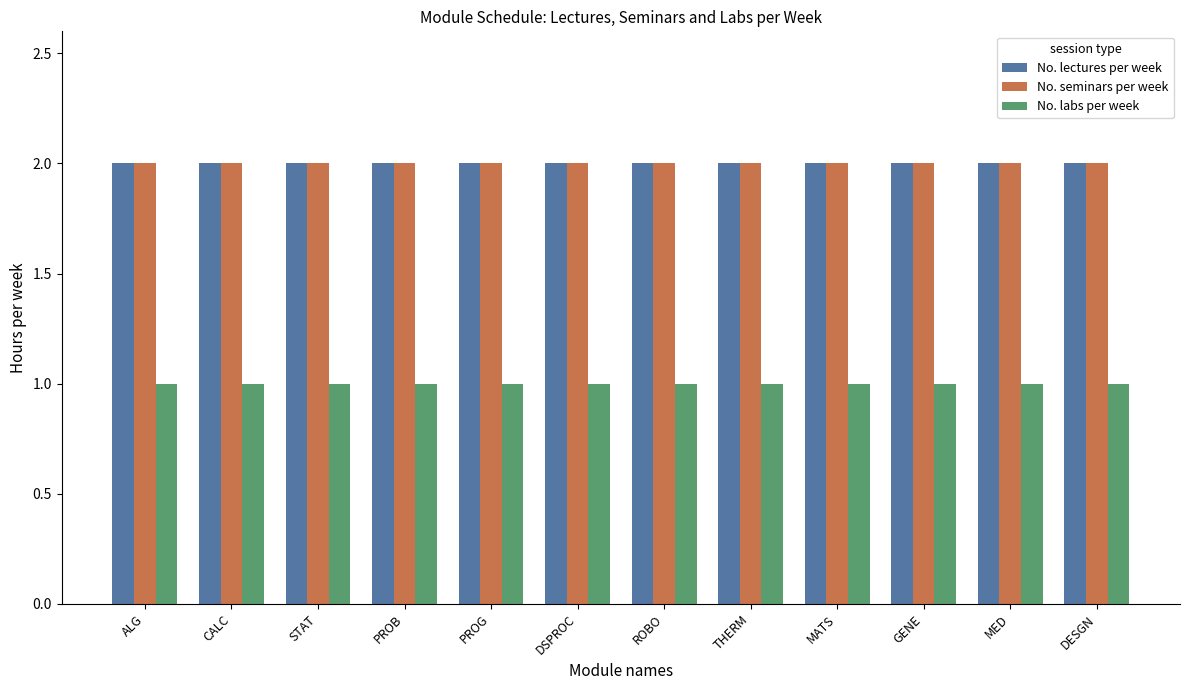

True or false: No. lectures per week has a value of 0 at PROG.

False